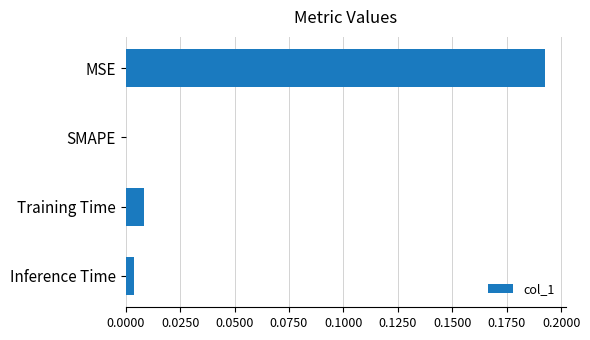

Which label corresponds to the largest value in the chart?

MSE